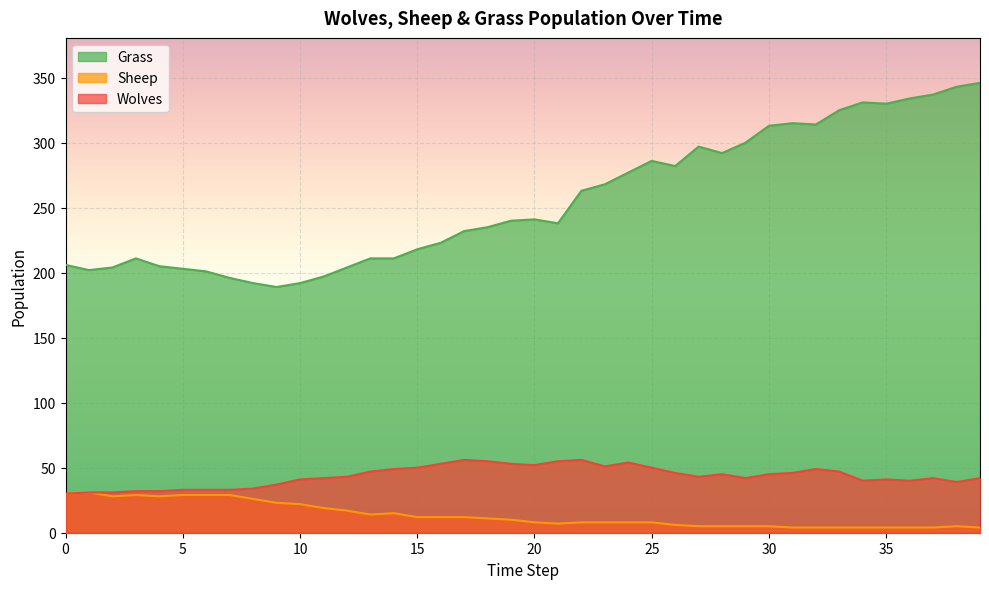

True or false: Wolves and Grass intersect in this chart.

False